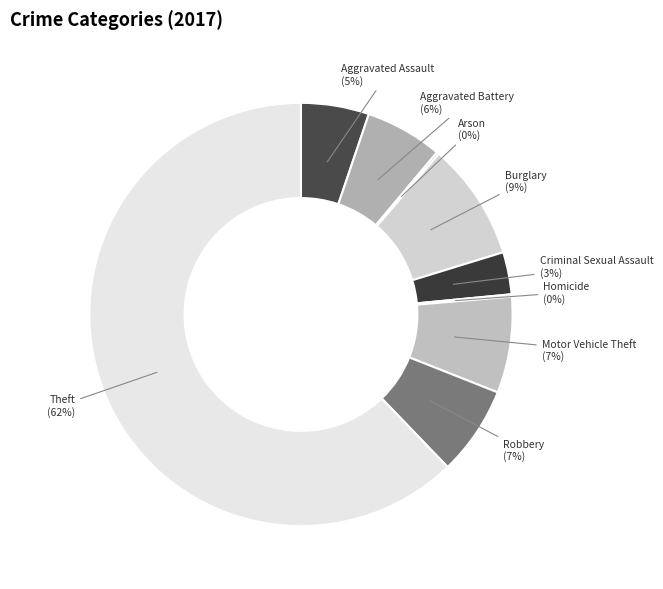

Which category has the biggest portion of the pie?

Theft